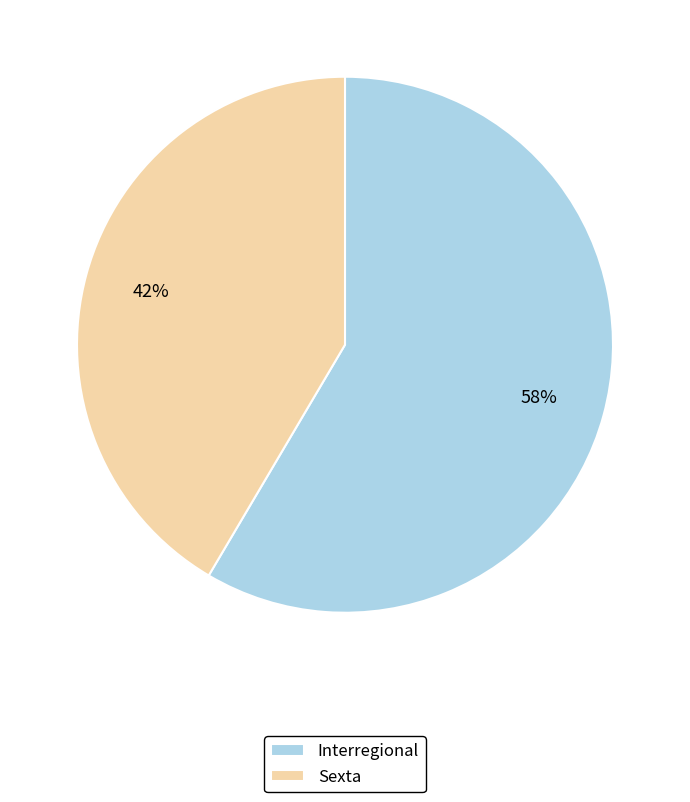

Combined, do Interregional and Sexta account for over 50%?

Yes